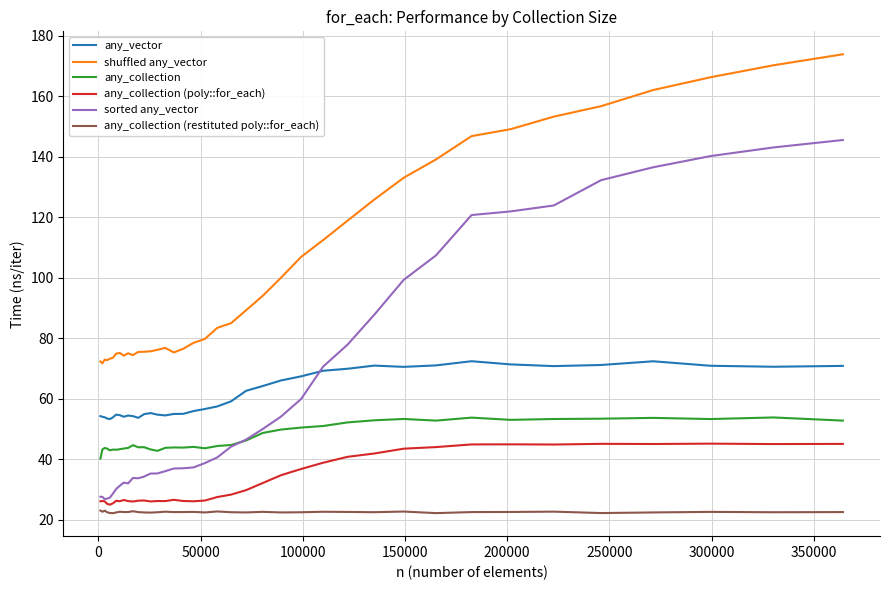

Which series has the widest spread of values?

sorted any_vector